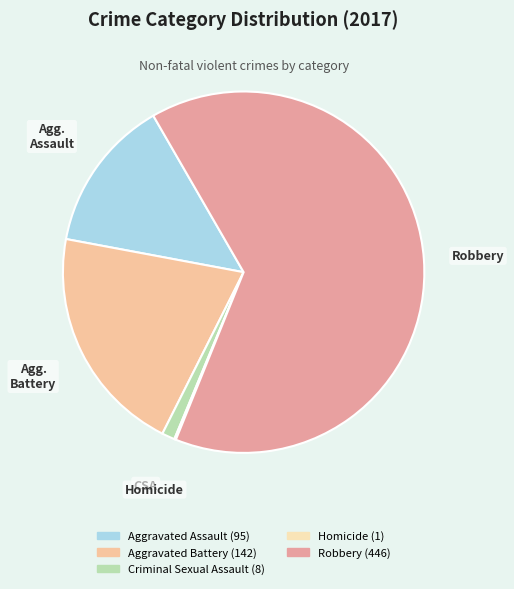

To the nearest percent, what percentage of the pie is Aggravated Battery?

21%